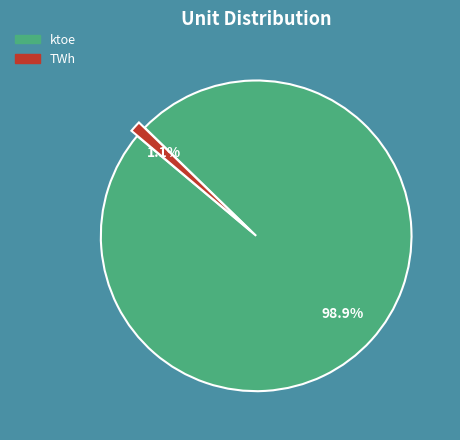

Rank the categories by value from lowest to highest.

TWh, ktoe